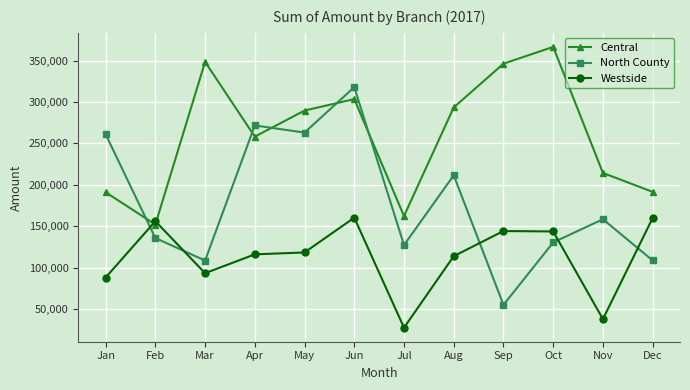

Between Apr and Oct, which series saw the biggest shift?

North County